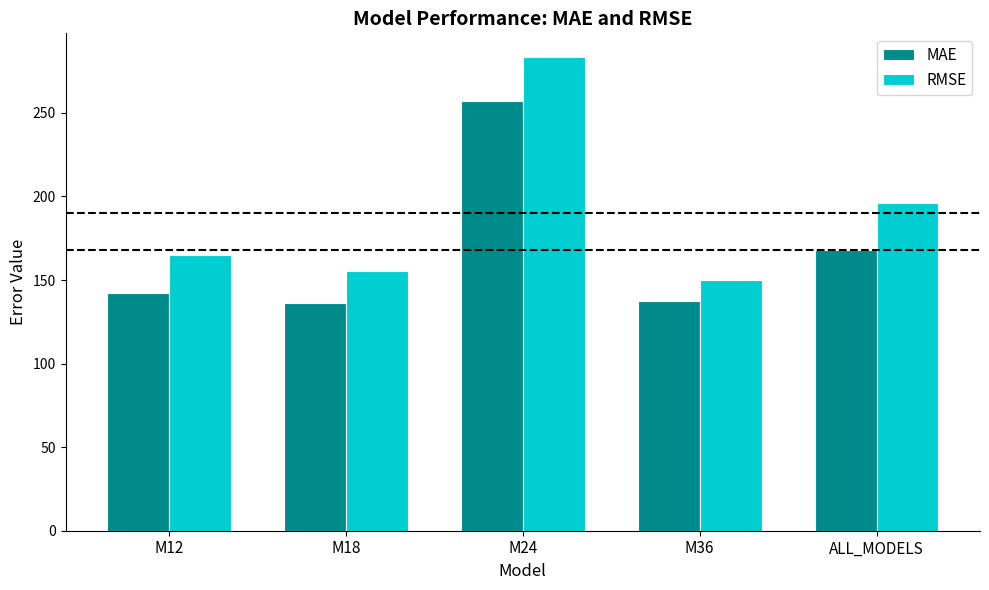

What is the maximum value for RMSE?

283.4